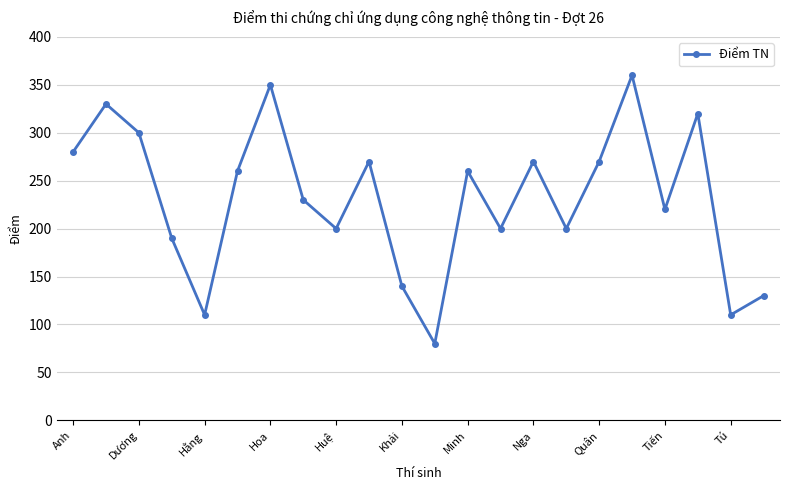

What is the value of the 21st point from the left?

110